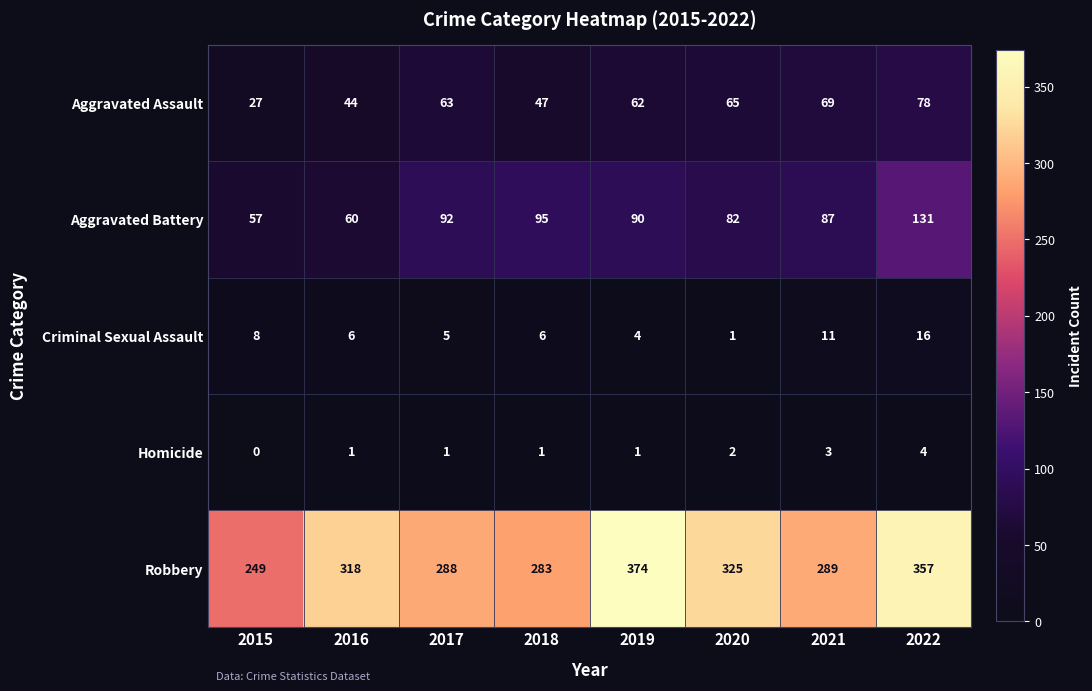

What is the maximum value shown in the chart?

374